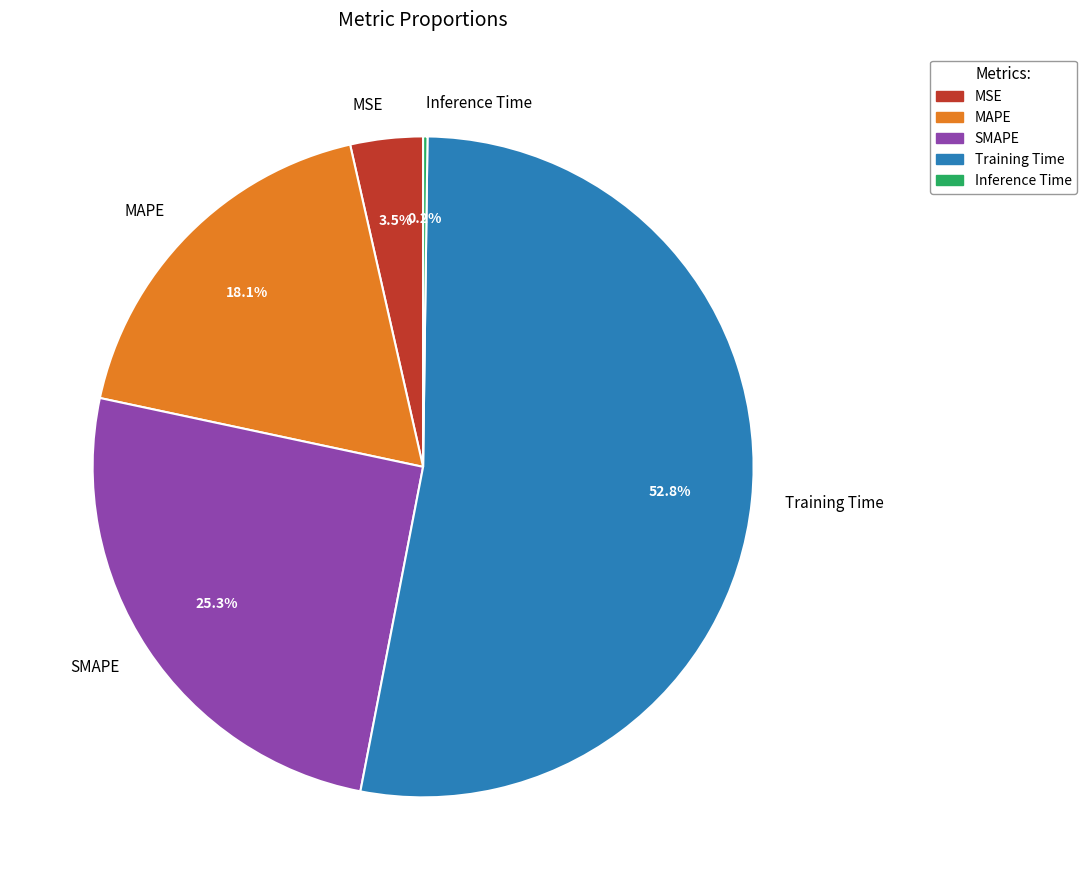

Is the sum of SMAPE and Training Time greater than half?

Yes